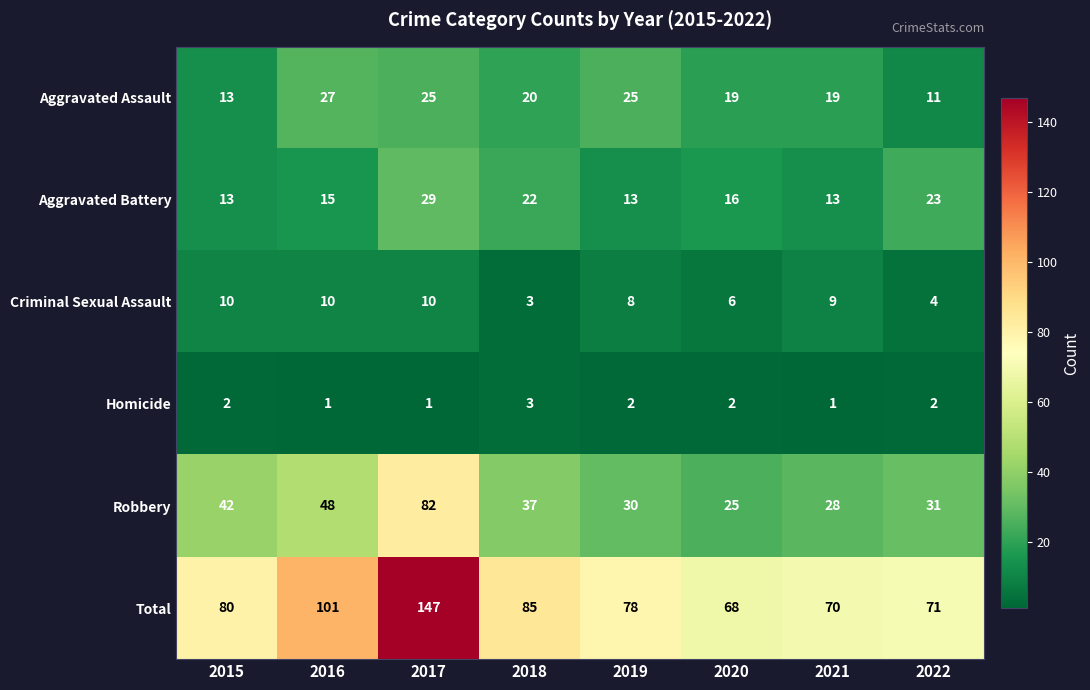

True or false: Criminal Sexual Assault has a value of 4 at 2019.

False